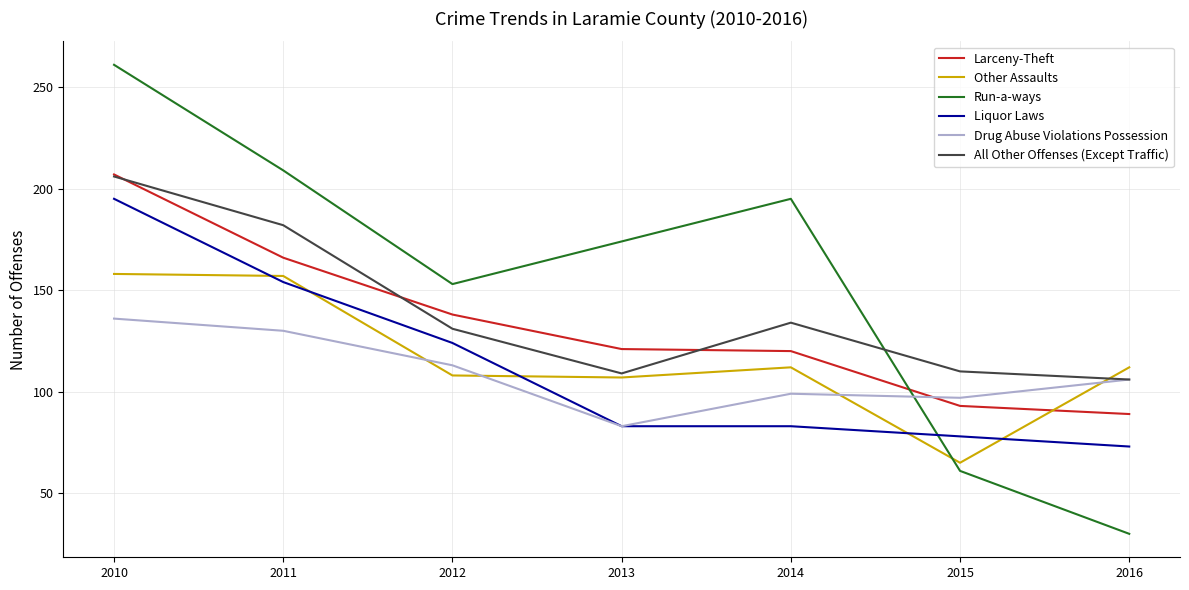

At which category is the sum across all series the highest?

2010